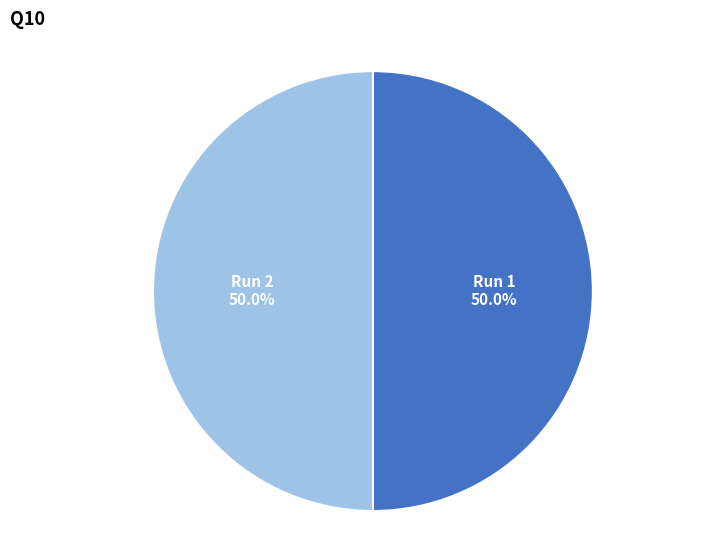

Combined, what portion of the pie is Run 1 and Run 2?

100.0%